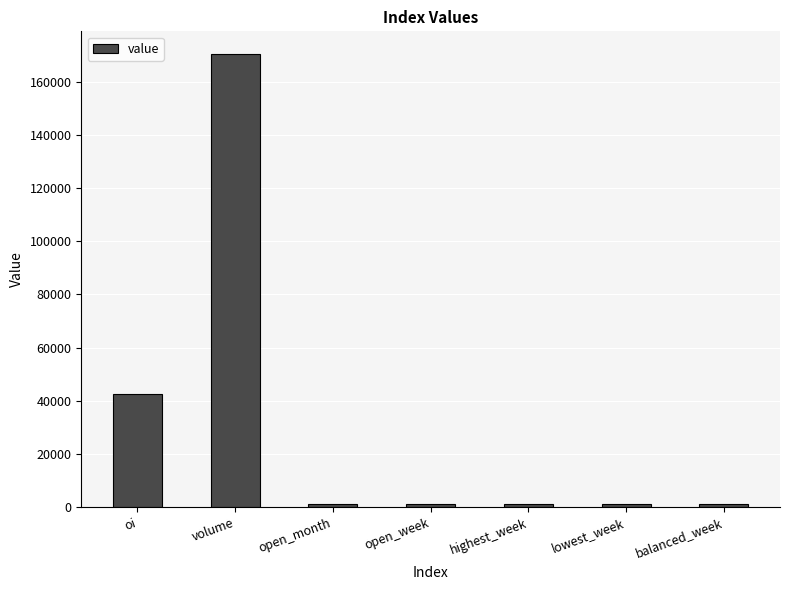

What is the sum of all values?

219719.7